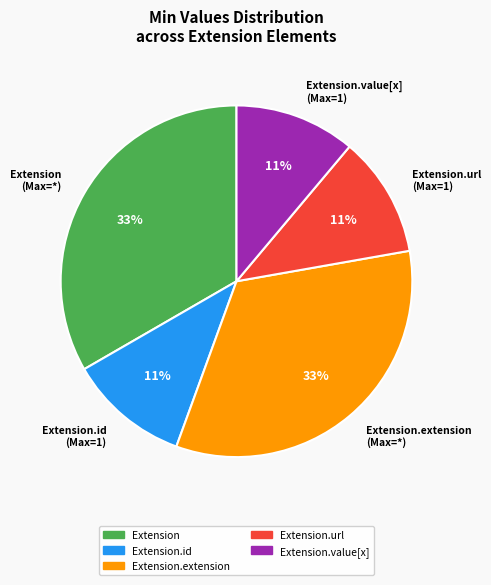

To the nearest percent, what percentage of the pie is Extension (Max=*)?

33%